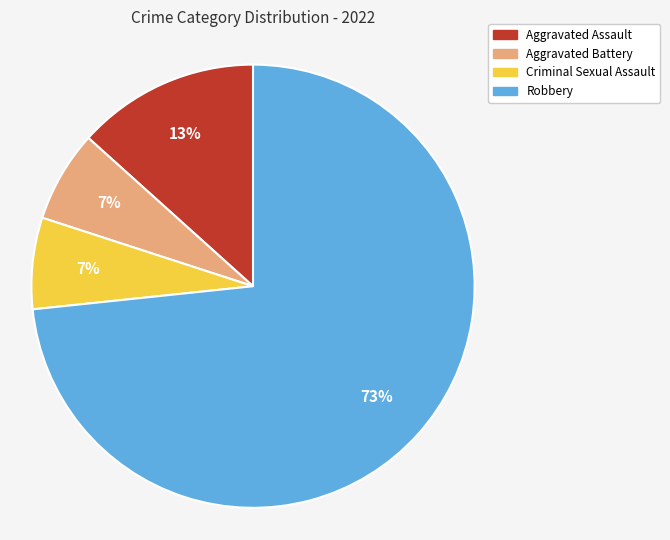

What is the largest slice in the pie chart?

Robbery